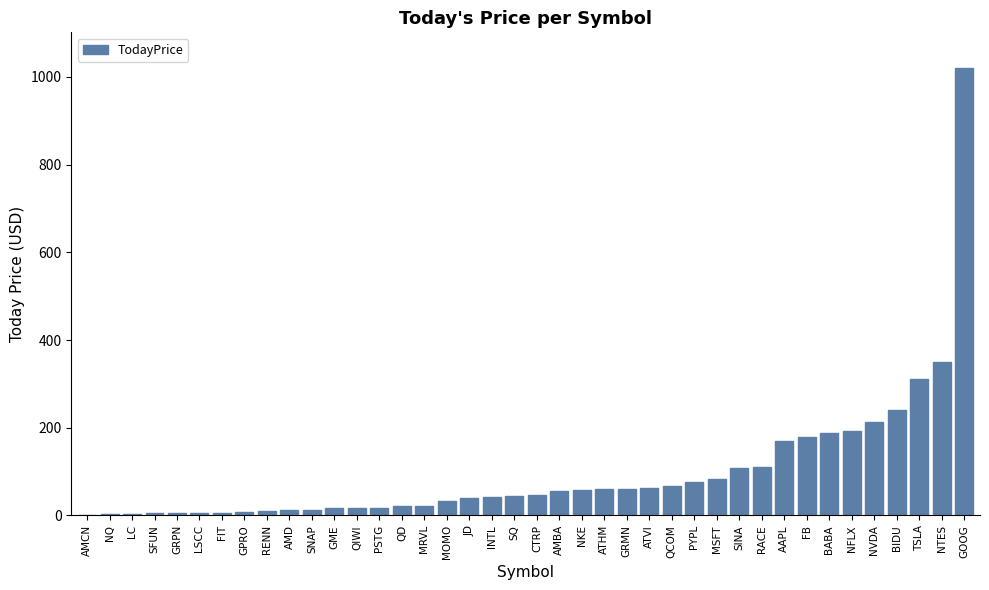

What is the greatest value displayed?

1020.1